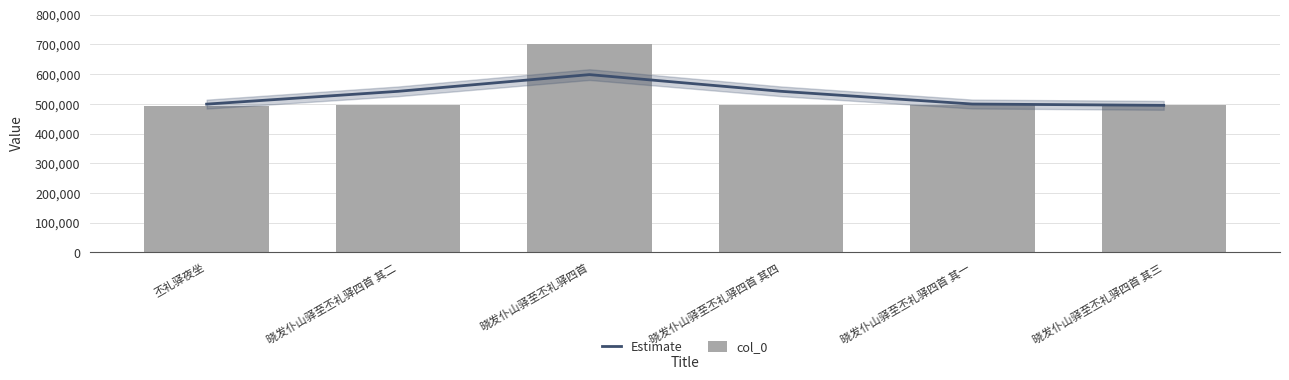

What is the label of the 1st bar from the left?

丕礼驿夜坐